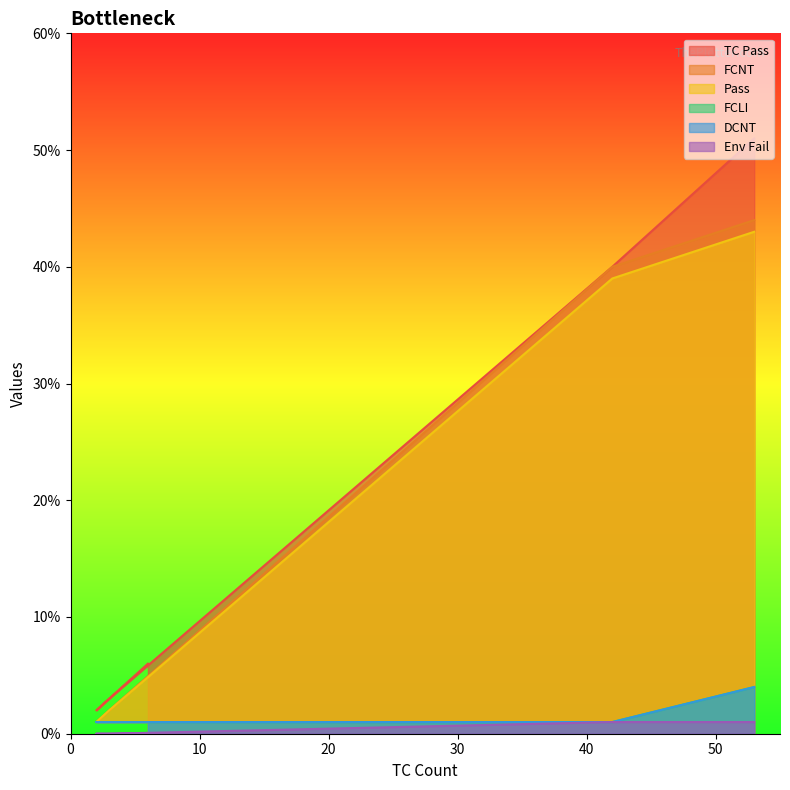

What is the label of the 5th point from the left?

6